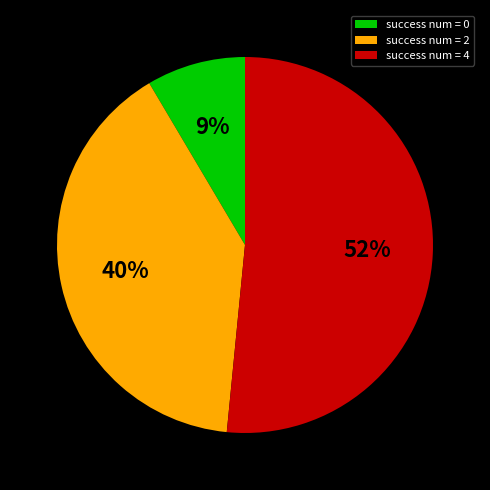

How many slices are in this pie chart?

3